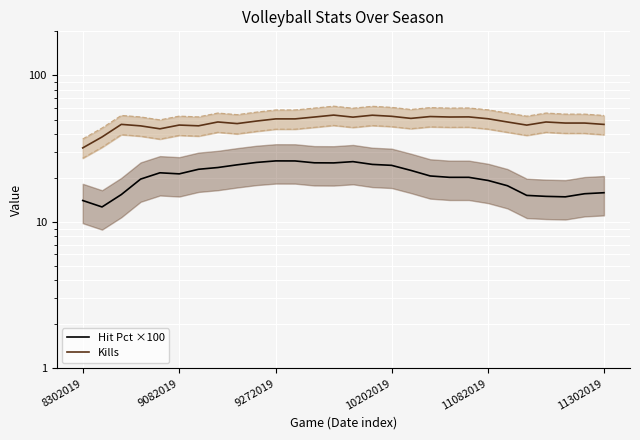

True or false: Kills has more than 0 interior local peaks.

True